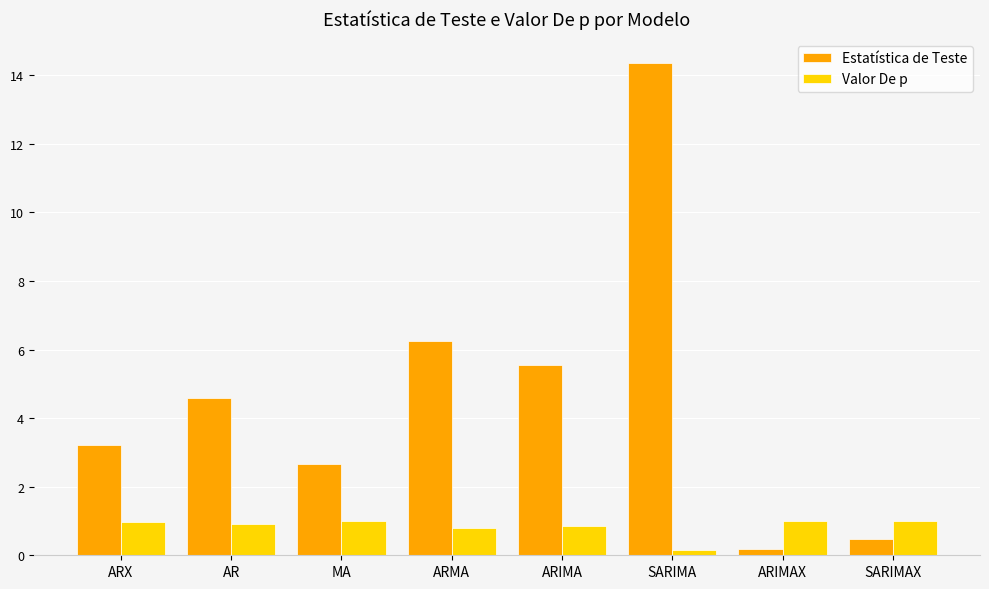

Which series has the largest total across all categories?

Estatística de Teste